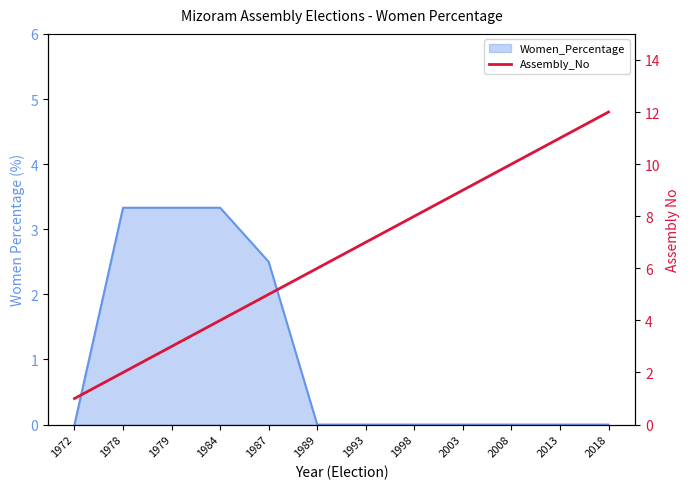

True or false: the data shows 5 at 1987.

True